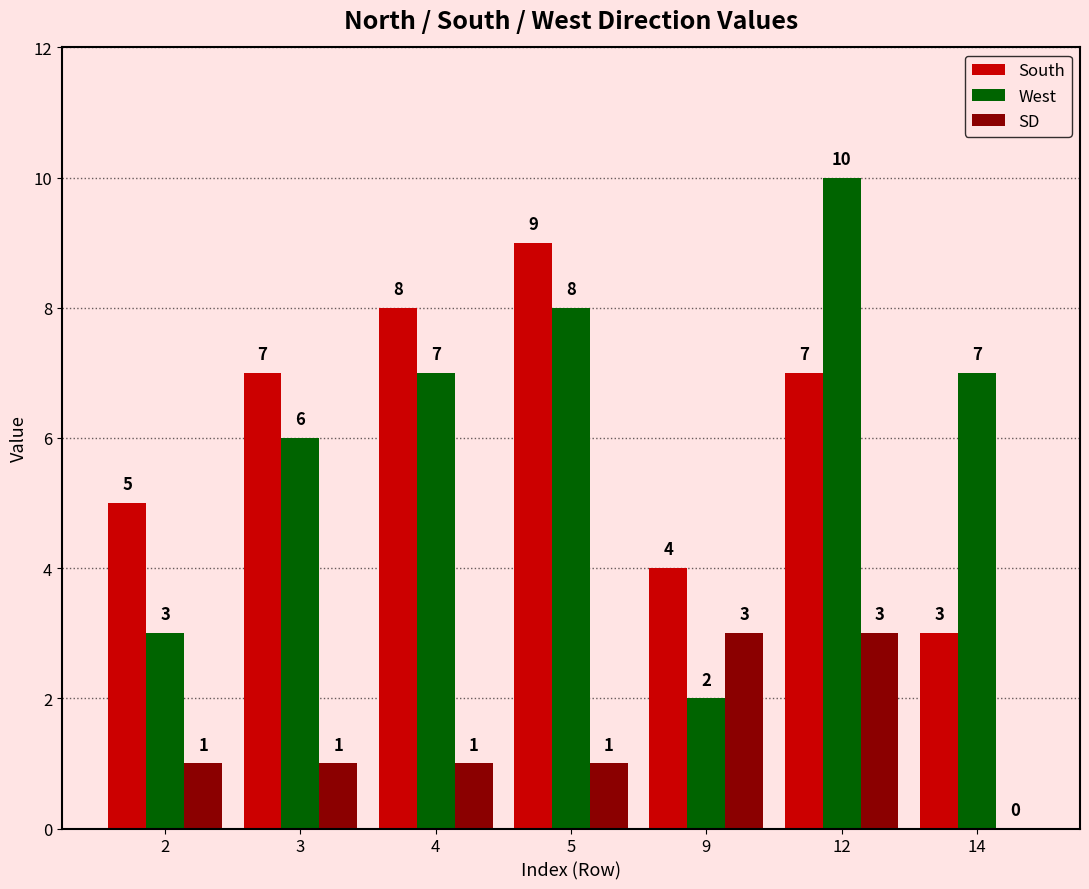

Read the South value at 14.

3